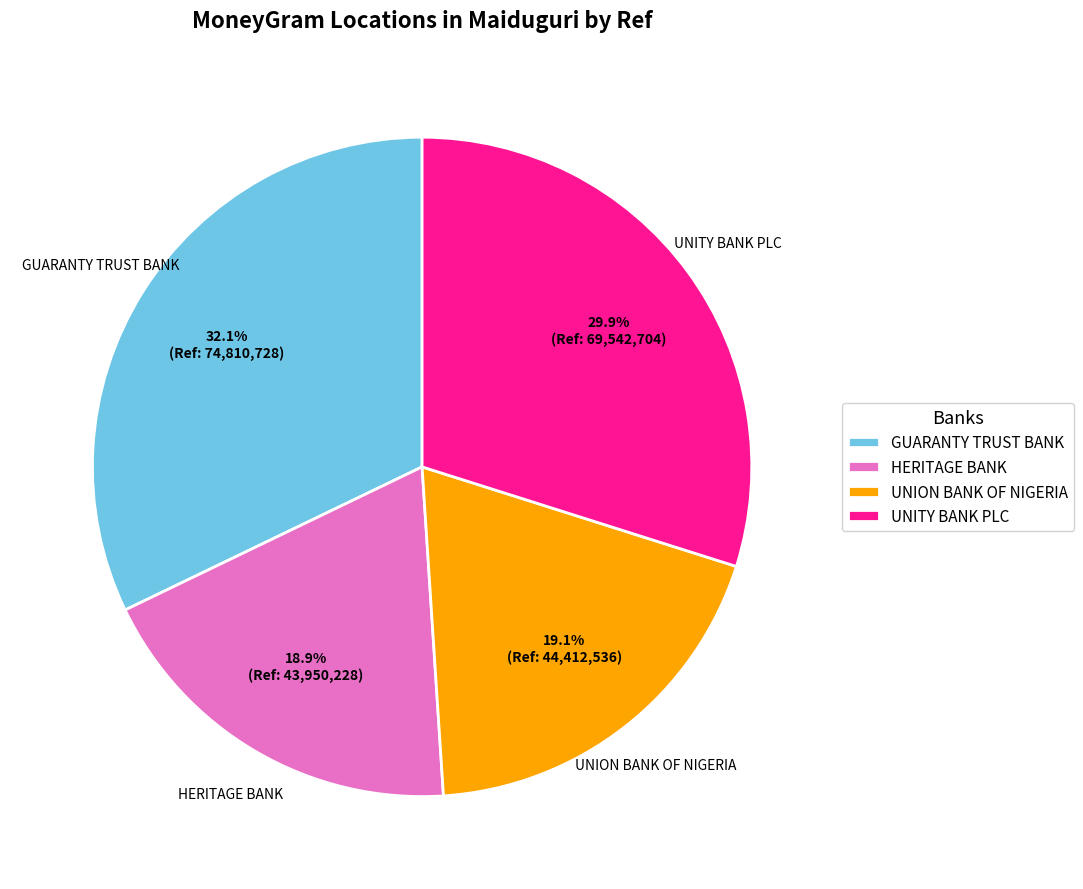

What is the ratio of the value at GUARANTY TRUST BANK to the value at UNION BANK OF NIGERIA?

1.7